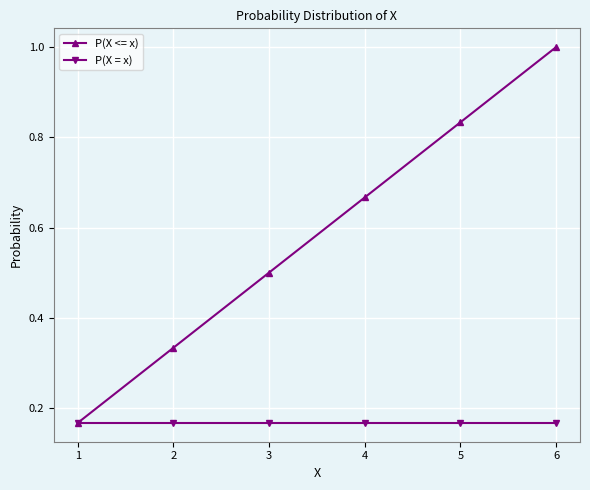

How many data points does each series have?

6